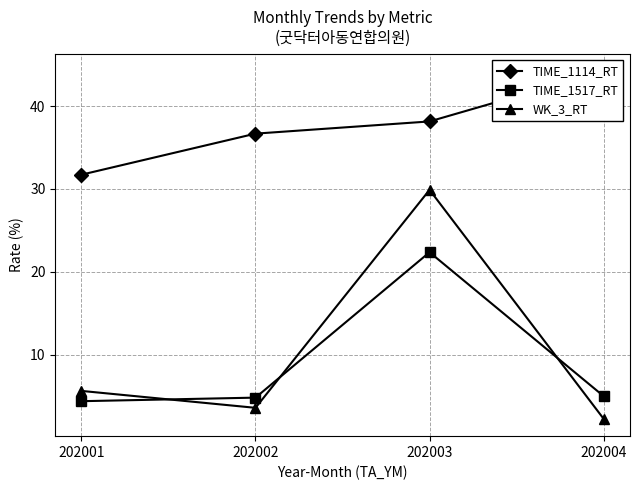

Is the value of WK_3_RT at 202004 greater than the value of TIME_1114_RT at 202004?

No